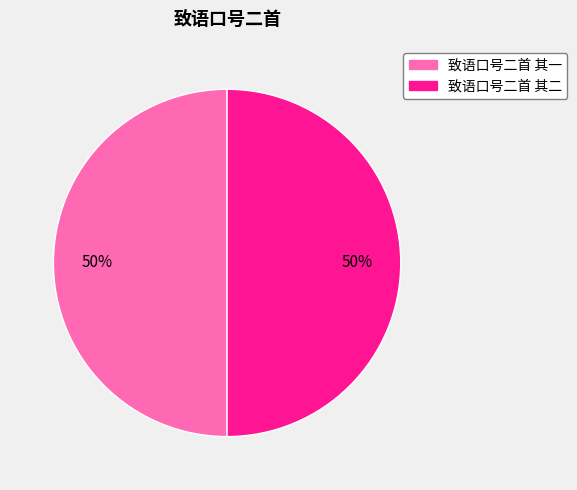

To the nearest percent, what is the average slice percentage?

50%